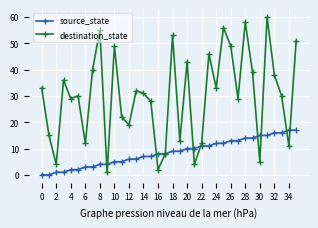

After their last crossing, which series has the higher values: destination_state or source_state?

destination_state